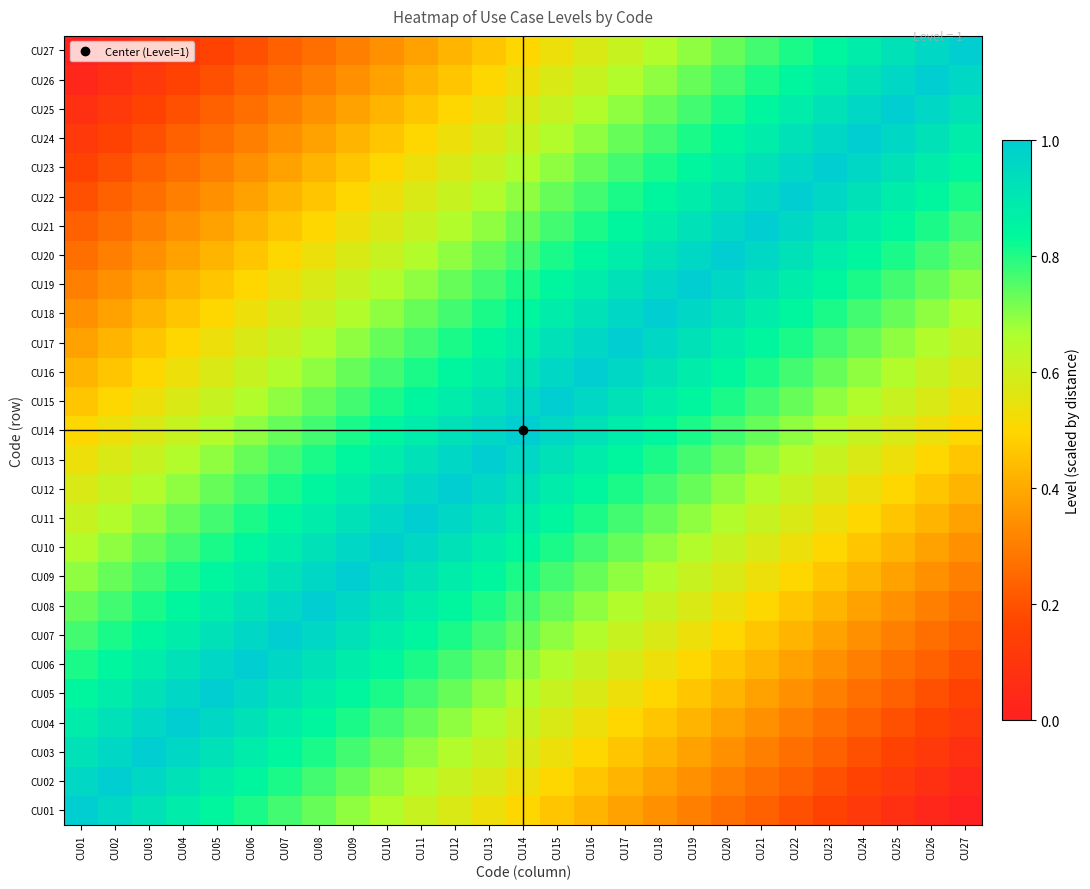

What is the total value across all series at CU05?

16.9